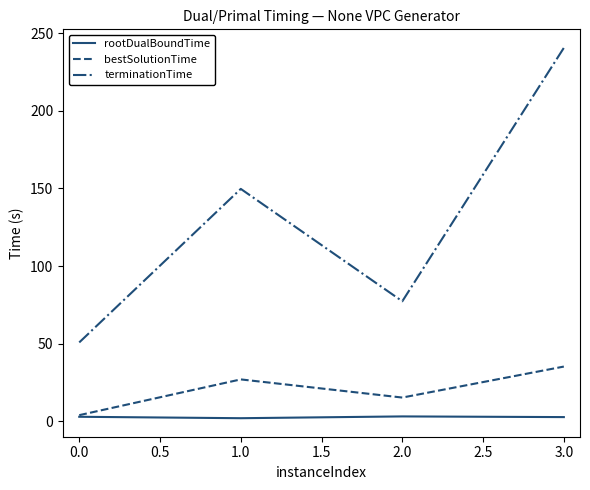

At how many categories does at least one series exceed 135?

2